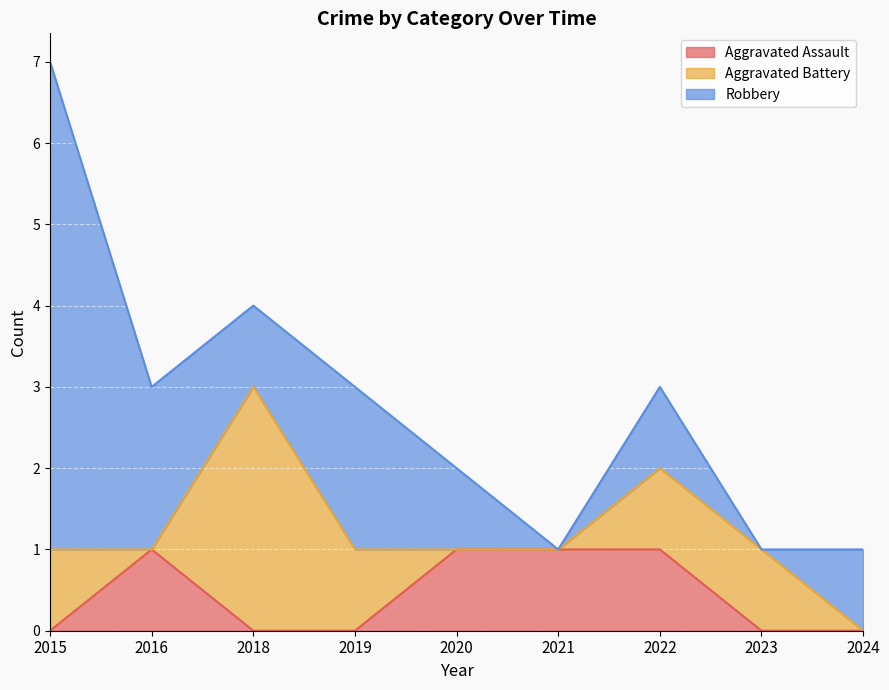

What is the average value of the Robbery series?

2